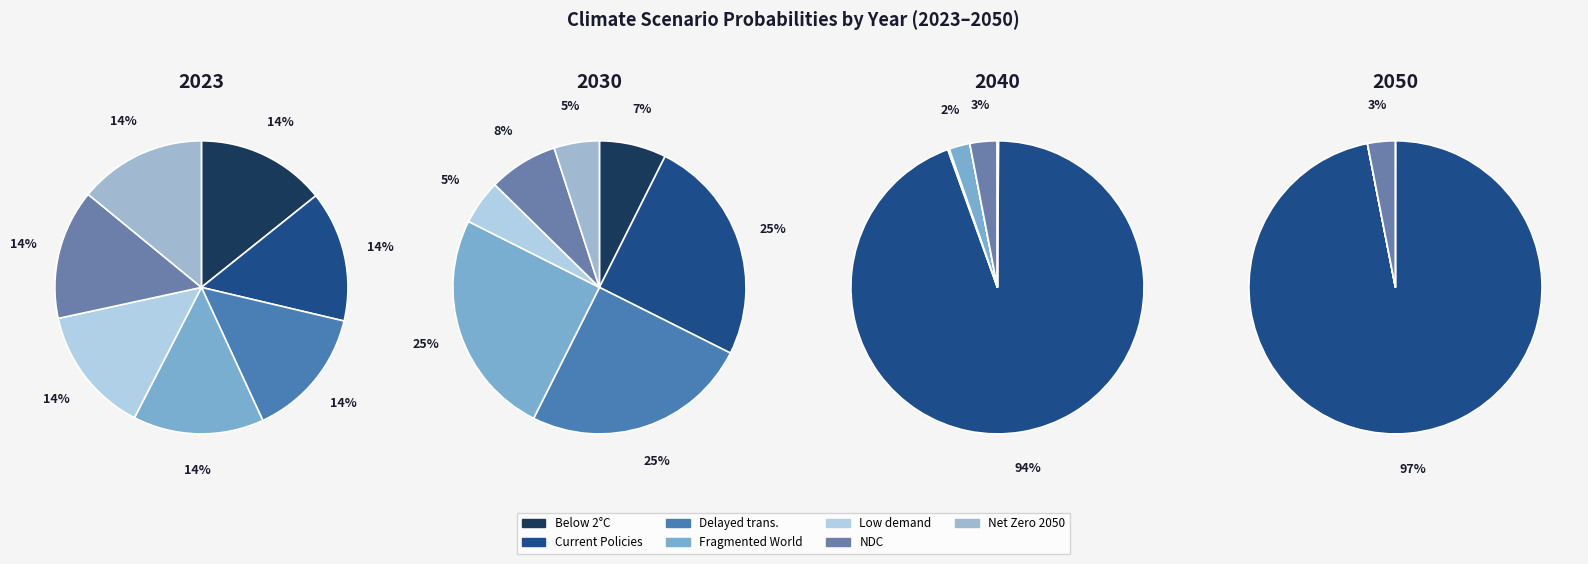

How many slices are in this pie chart?

7